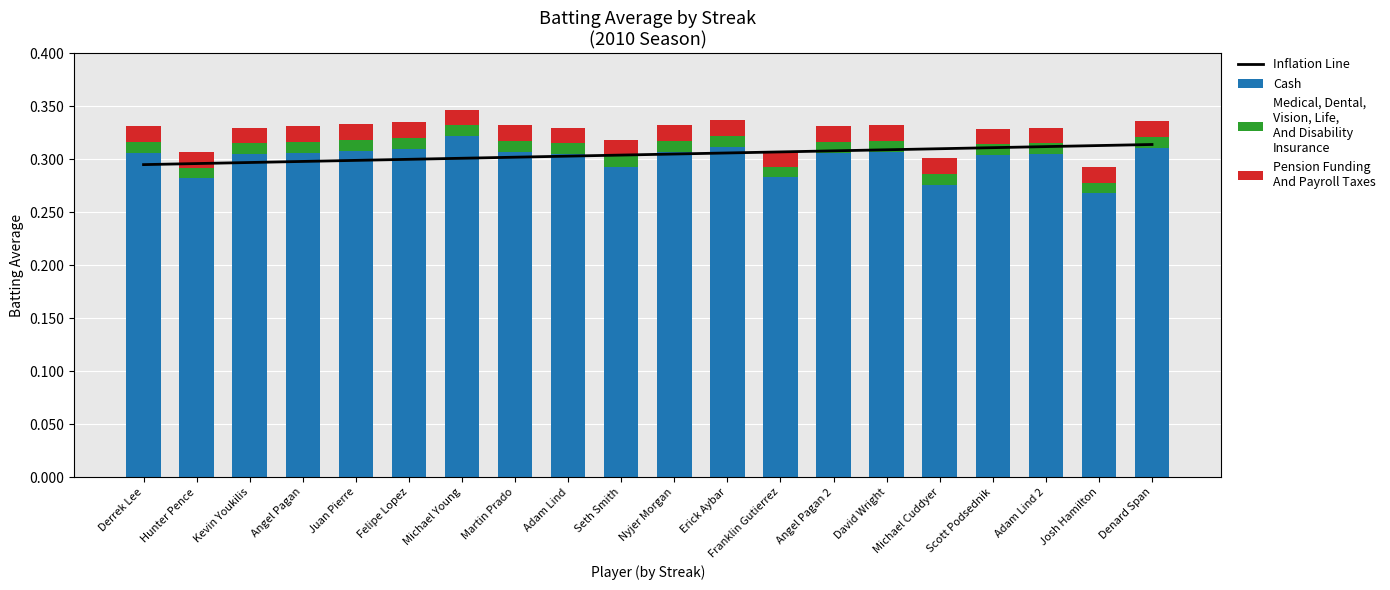

Read the Inflation Line value at Michael Cuddyer.

0.3